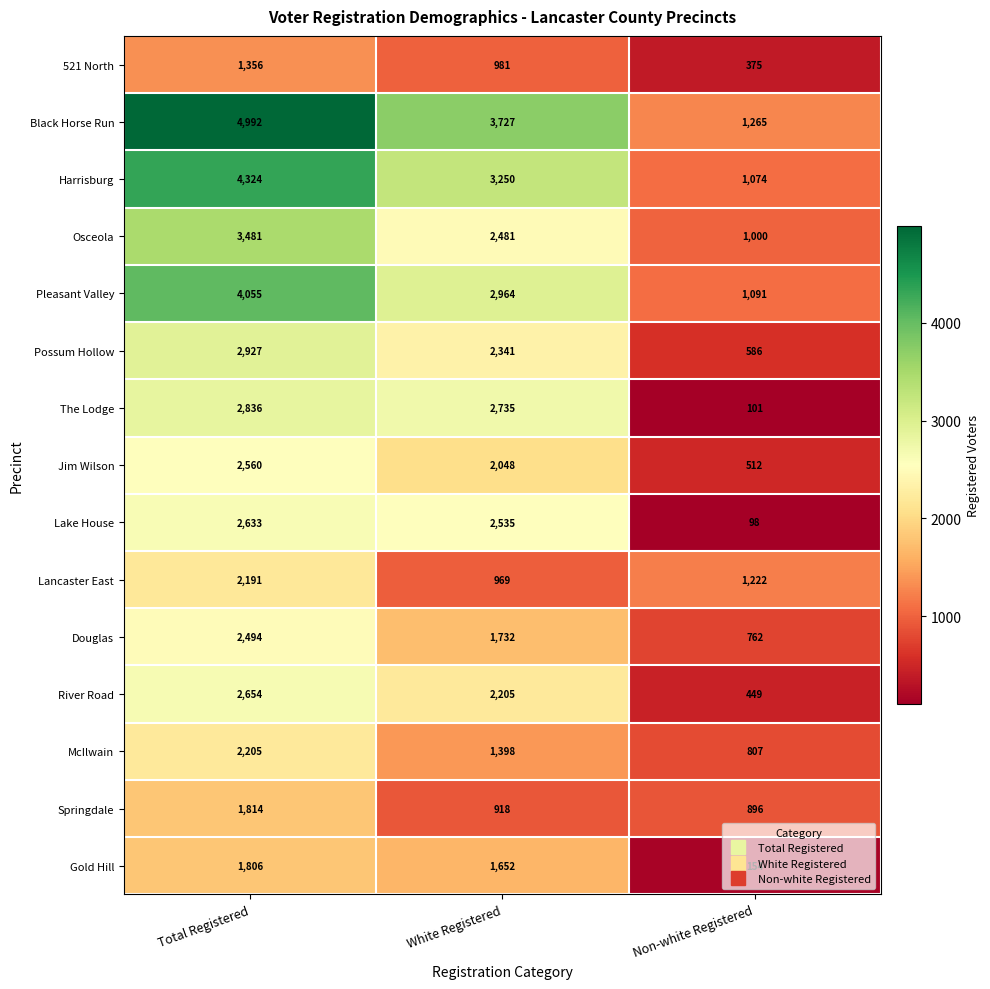

At how many categories does at least one series exceed 2107?

2